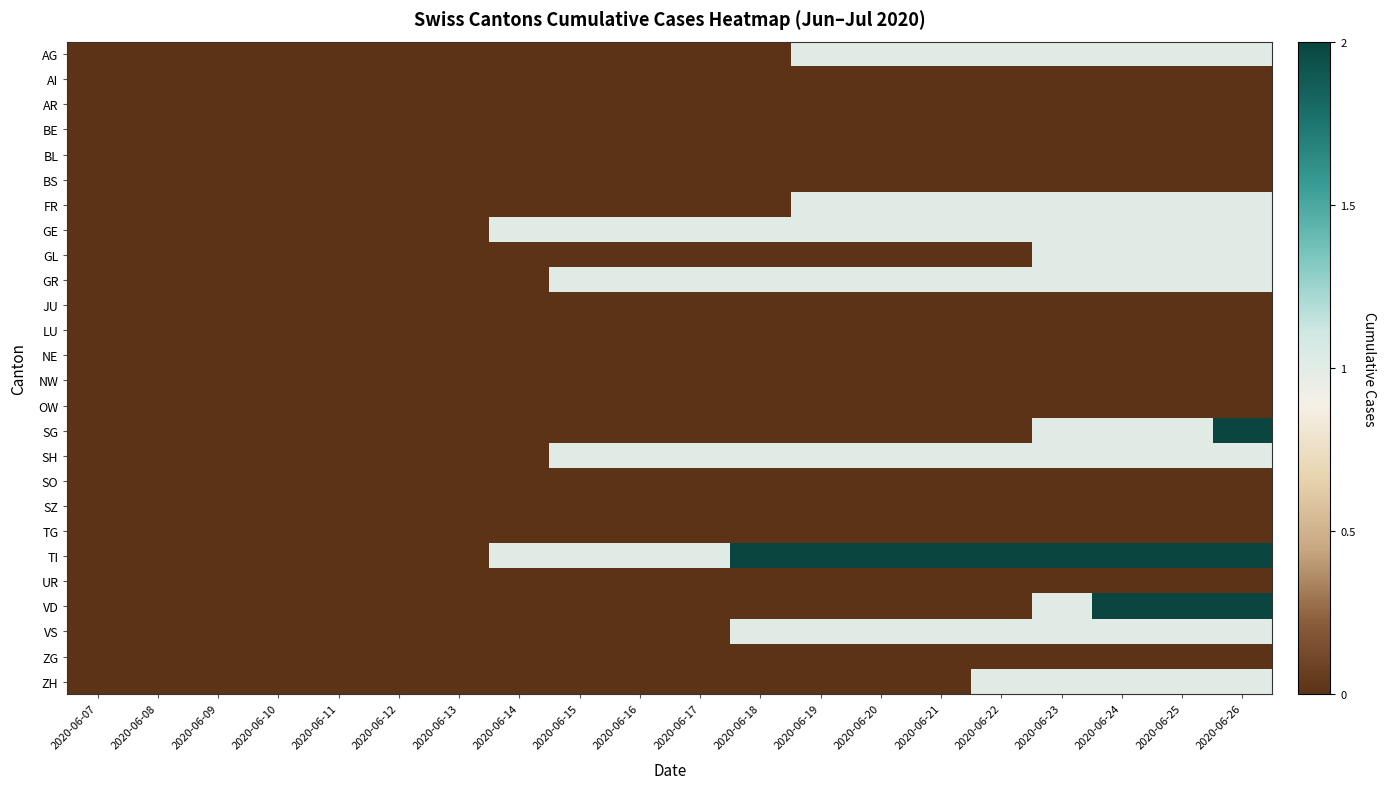

Reading left to right, list all the values displayed in this chart.

AG: 2020-06-07=0	2020-06-08=0	2020-06-09=0	2020-06-10=0	2020-06-11=0	2020-06-12=0	2020-06-13=0	2020-06-14=0	2020-06-15=0	2020-06-16=0	2020-06-17=0	2020-06-18=0	2020-06-19=1	2020-06-20=1	2020-06-21=1	2020-06-22=1	2020-06-23=1	2020-06-24=1	2020-06-25=1	2020-06-26=1
AI: 2020-06-07=0	2020-06-08=0	2020-06-09=0	2020-06-10=0	2020-06-11=0	2020-06-12=0	2020-06-13=0	2020-06-14=0	2020-06-15=0	2020-06-16=0	2020-06-17=0	2020-06-18=0	2020-06-19=0	2020-06-20=0	2020-06-21=0	2020-06-22=0	2020-06-23=0	2020-06-24=0	2020-06-25=0	2020-06-26=0
AR: 2020-06-07=0	2020-06-08=0	2020-06-09=0	2020-06-10=0	2020-06-11=0	2020-06-12=0	2020-06-13=0	2020-06-14=0	2020-06-15=0	2020-06-16=0	2020-06-17=0	2020-06-18=0	2020-06-19=0	2020-06-20=0	2020-06-21=0	2020-06-22=0	2020-06-23=0	2020-06-24=0	2020-06-25=0	2020-06-26=0
BE: 2020-06-07=0	2020-06-08=0	2020-06-09=0	2020-06-10=0	2020-06-11=0	2020-06-12=0	2020-06-13=0	2020-06-14=0	2020-06-15=0	2020-06-16=0	2020-06-17=0	2020-06-18=0	2020-06-19=0	2020-06-20=0	2020-06-21=0	2020-06-22=0	2020-06-23=0	2020-06-24=0	2020-06-25=0	2020-06-26=0
BL: 2020-06-07=0	2020-06-08=0	2020-06-09=0	2020-06-10=0	2020-06-11=0	2020-06-12=0	2020-06-13=0	2020-06-14=0	2020-06-15=0	2020-06-16=0	2020-06-17=0	2020-06-18=0	2020-06-19=0	2020-06-20=0	2020-06-21=0	2020-06-22=0	2020-06-23=0	2020-06-24=0	2020-06-25=0	2020-06-26=0
BS: 2020-06-07=0	2020-06-08=0	2020-06-09=0	2020-06-10=0	2020-06-11=0	2020-06-12=0	2020-06-13=0	2020-06-14=0	2020-06-15=0	2020-06-16=0	2020-06-17=0	2020-06-18=0	2020-06-19=0	2020-06-20=0	2020-06-21=0	2020-06-22=0	2020-06-23=0	2020-06-24=0	2020-06-25=0	2020-06-26=0
FR: 2020-06-07=0	2020-06-08=0	2020-06-09=0	2020-06-10=0	2020-06-11=0	2020-06-12=0	2020-06-13=0	2020-06-14=0	2020-06-15=0	2020-06-16=0	2020-06-17=0	2020-06-18=0	2020-06-19=1	2020-06-20=1	2020-06-21=1	2020-06-22=1	2020-06-23=1	2020-06-24=1	2020-06-25=1	2020-06-26=1
GE: 2020-06-07=0	2020-06-08=0	2020-06-09=0	2020-06-10=0	2020-06-11=0	2020-06-12=0	2020-06-13=0	2020-06-14=1	2020-06-15=1	2020-06-16=1	2020-06-17=1	2020-06-18=1	2020-06-19=1	2020-06-20=1	2020-06-21=1	2020-06-22=1	2020-06-23=1	2020-06-24=1	2020-06-25=1	2020-06-26=1
GL: 2020-06-07=0	2020-06-08=0	2020-06-09=0	2020-06-10=0	2020-06-11=0	2020-06-12=0	2020-06-13=0	2020-06-14=0	2020-06-15=0	2020-06-16=0	2020-06-17=0	2020-06-18=0	2020-06-19=0	2020-06-20=0	2020-06-21=0	2020-06-22=0	2020-06-23=1	2020-06-24=1	2020-06-25=1	2020-06-26=1
GR: 2020-06-07=0	2020-06-08=0	2020-06-09=0	2020-06-10=0	2020-06-11=0	2020-06-12=0	2020-06-13=0	2020-06-14=0	2020-06-15=1	2020-06-16=1	2020-06-17=1	2020-06-18=1	2020-06-19=1	2020-06-20=1	2020-06-21=1	2020-06-22=1	2020-06-23=1	2020-06-24=1	2020-06-25=1	2020-06-26=1
JU: 2020-06-07=0	2020-06-08=0	2020-06-09=0	2020-06-10=0	2020-06-11=0	2020-06-12=0	2020-06-13=0	2020-06-14=0	2020-06-15=0	2020-06-16=0	2020-06-17=0	2020-06-18=0	2020-06-19=0	2020-06-20=0	2020-06-21=0	2020-06-22=0	2020-06-23=0	2020-06-24=0	2020-06-25=0	2020-06-26=0
LU: 2020-06-07=0	2020-06-08=0	2020-06-09=0	2020-06-10=0	2020-06-11=0	2020-06-12=0	2020-06-13=0	2020-06-14=0	2020-06-15=0	2020-06-16=0	2020-06-17=0	2020-06-18=0	2020-06-19=0	2020-06-20=0	2020-06-21=0	2020-06-22=0	2020-06-23=0	2020-06-24=0	2020-06-25=0	2020-06-26=0
NE: 2020-06-07=0	2020-06-08=0	2020-06-09=0	2020-06-10=0	2020-06-11=0	2020-06-12=0	2020-06-13=0	2020-06-14=0	2020-06-15=0	2020-06-16=0	2020-06-17=0	2020-06-18=0	2020-06-19=0	2020-06-20=0	2020-06-21=0	2020-06-22=0	2020-06-23=0	2020-06-24=0	2020-06-25=0	2020-06-26=0
NW: 2020-06-07=0	2020-06-08=0	2020-06-09=0	2020-06-10=0	2020-06-11=0	2020-06-12=0	2020-06-13=0	2020-06-14=0	2020-06-15=0	2020-06-16=0	2020-06-17=0	2020-06-18=0	2020-06-19=0	2020-06-20=0	2020-06-21=0	2020-06-22=0	2020-06-23=0	2020-06-24=0	2020-06-25=0	2020-06-26=0
OW: 2020-06-07=0	2020-06-08=0	2020-06-09=0	2020-06-10=0	2020-06-11=0	2020-06-12=0	2020-06-13=0	2020-06-14=0	2020-06-15=0	2020-06-16=0	2020-06-17=0	2020-06-18=0	2020-06-19=0	2020-06-20=0	2020-06-21=0	2020-06-22=0	2020-06-23=0	2020-06-24=0	2020-06-25=0	2020-06-26=0
SG: 2020-06-07=0	2020-06-08=0	2020-06-09=0	2020-06-10=0	2020-06-11=0	2020-06-12=0	2020-06-13=0	2020-06-14=0	2020-06-15=0	2020-06-16=0	2020-06-17=0	2020-06-18=0	2020-06-19=0	2020-06-20=0	2020-06-21=0	2020-06-22=0	2020-06-23=1	2020-06-24=1	2020-06-25=1	2020-06-26=2
SH: 2020-06-07=0	2020-06-08=0	2020-06-09=0	2020-06-10=0	2020-06-11=0	2020-06-12=0	2020-06-13=0	2020-06-14=0	2020-06-15=1	2020-06-16=1	2020-06-17=1	2020-06-18=1	2020-06-19=1	2020-06-20=1	2020-06-21=1	2020-06-22=1	2020-06-23=1	2020-06-24=1	2020-06-25=1	2020-06-26=1
SO: 2020-06-07=0	2020-06-08=0	2020-06-09=0	2020-06-10=0	2020-06-11=0	2020-06-12=0	2020-06-13=0	2020-06-14=0	2020-06-15=0	2020-06-16=0	2020-06-17=0	2020-06-18=0	2020-06-19=0	2020-06-20=0	2020-06-21=0	2020-06-22=0	2020-06-23=0	2020-06-24=0	2020-06-25=0	2020-06-26=0
SZ: 2020-06-07=0	2020-06-08=0	2020-06-09=0	2020-06-10=0	2020-06-11=0	2020-06-12=0	2020-06-13=0	2020-06-14=0	2020-06-15=0	2020-06-16=0	2020-06-17=0	2020-06-18=0	2020-06-19=0	2020-06-20=0	2020-06-21=0	2020-06-22=0	2020-06-23=0	2020-06-24=0	2020-06-25=0	2020-06-26=0
TG: 2020-06-07=0	2020-06-08=0	2020-06-09=0	2020-06-10=0	2020-06-11=0	2020-06-12=0	2020-06-13=0	2020-06-14=0	2020-06-15=0	2020-06-16=0	2020-06-17=0	2020-06-18=0	2020-06-19=0	2020-06-20=0	2020-06-21=0	2020-06-22=0	2020-06-23=0	2020-06-24=0	2020-06-25=0	2020-06-26=0
TI: 2020-06-07=0	2020-06-08=0	2020-06-09=0	2020-06-10=0	2020-06-11=0	2020-06-12=0	2020-06-13=0	2020-06-14=1	2020-06-15=1	2020-06-16=1	2020-06-17=1	2020-06-18=2	2020-06-19=2	2020-06-20=2	2020-06-21=2	2020-06-22=2	2020-06-23=2	2020-06-24=2	2020-06-25=2	2020-06-26=2
UR: 2020-06-07=0	2020-06-08=0	2020-06-09=0	2020-06-10=0	2020-06-11=0	2020-06-12=0	2020-06-13=0	2020-06-14=0	2020-06-15=0	2020-06-16=0	2020-06-17=0	2020-06-18=0	2020-06-19=0	2020-06-20=0	2020-06-21=0	2020-06-22=0	2020-06-23=0	2020-06-24=0	2020-06-25=0	2020-06-26=0
VD: 2020-06-07=0	2020-06-08=0	2020-06-09=0	2020-06-10=0	2020-06-11=0	2020-06-12=0	2020-06-13=0	2020-06-14=0	2020-06-15=0	2020-06-16=0	2020-06-17=0	2020-06-18=0	2020-06-19=0	2020-06-20=0	2020-06-21=0	2020-06-22=0	2020-06-23=1	2020-06-24=2	2020-06-25=2	2020-06-26=2
VS: 2020-06-07=0	2020-06-08=0	2020-06-09=0	2020-06-10=0	2020-06-11=0	2020-06-12=0	2020-06-13=0	2020-06-14=0	2020-06-15=0	2020-06-16=0	2020-06-17=0	2020-06-18=1	2020-06-19=1	2020-06-20=1	2020-06-21=1	2020-06-22=1	2020-06-23=1	2020-06-24=1	2020-06-25=1	2020-06-26=1
ZG: 2020-06-07=0	2020-06-08=0	2020-06-09=0	2020-06-10=0	2020-06-11=0	2020-06-12=0	2020-06-13=0	2020-06-14=0	2020-06-15=0	2020-06-16=0	2020-06-17=0	2020-06-18=0	2020-06-19=0	2020-06-20=0	2020-06-21=0	2020-06-22=0	2020-06-23=0	2020-06-24=0	2020-06-25=0	2020-06-26=0
ZH: 2020-06-07=0	2020-06-08=0	2020-06-09=0	2020-06-10=0	2020-06-11=0	2020-06-12=0	2020-06-13=0	2020-06-14=0	2020-06-15=0	2020-06-16=0	2020-06-17=0	2020-06-18=0	2020-06-19=0	2020-06-20=0	2020-06-21=0	2020-06-22=1	2020-06-23=1	2020-06-24=1	2020-06-25=1	2020-06-26=1